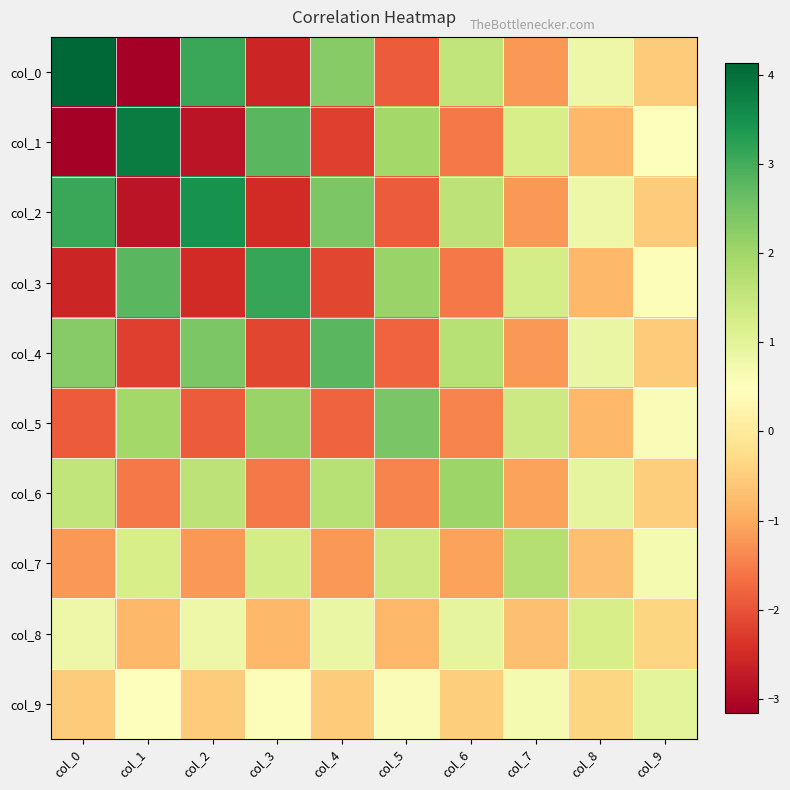

Which has a higher value, col_9 or col_6?

col_6